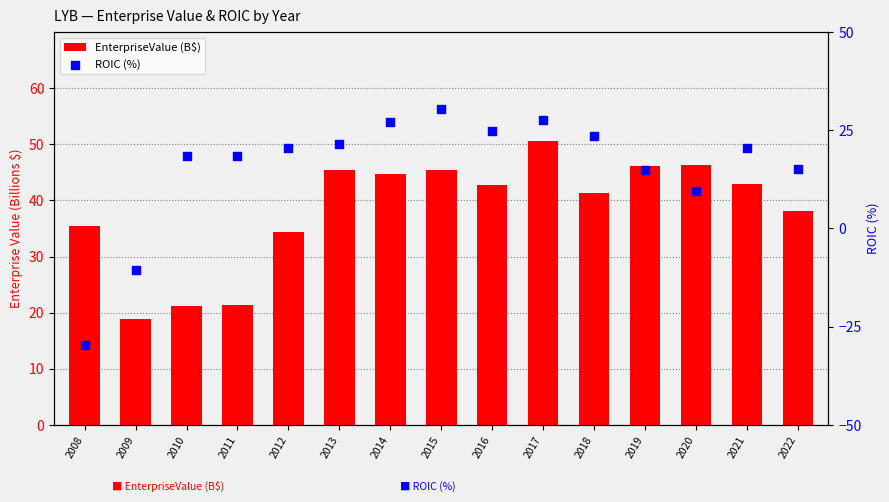

Is the value of ROIC (%) at 2020 greater than the value of EnterpriseValue (B$) at 2021?

No